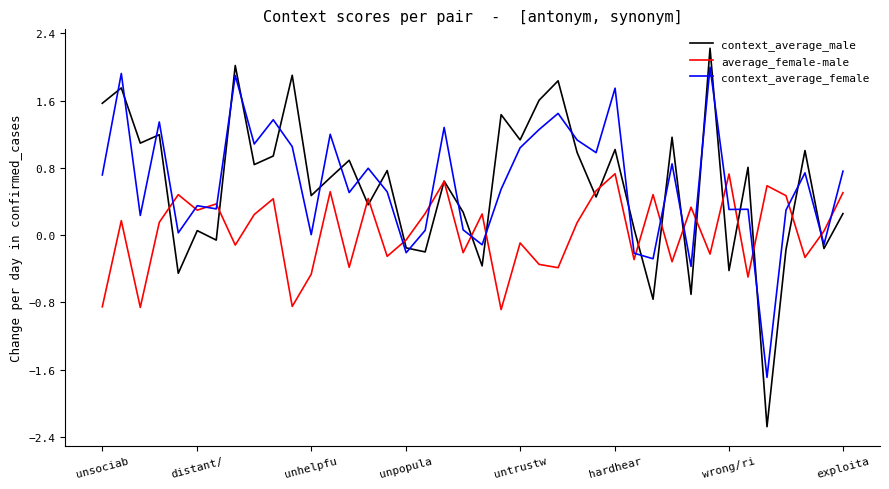

What is the difference between the maximum and minimum values in the context_average_male series?

4.5